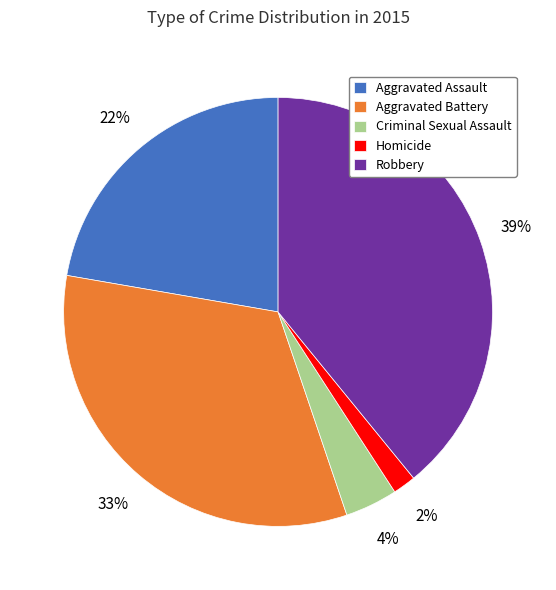

What percentage is the Homicide slice, to the nearest percent?

2%